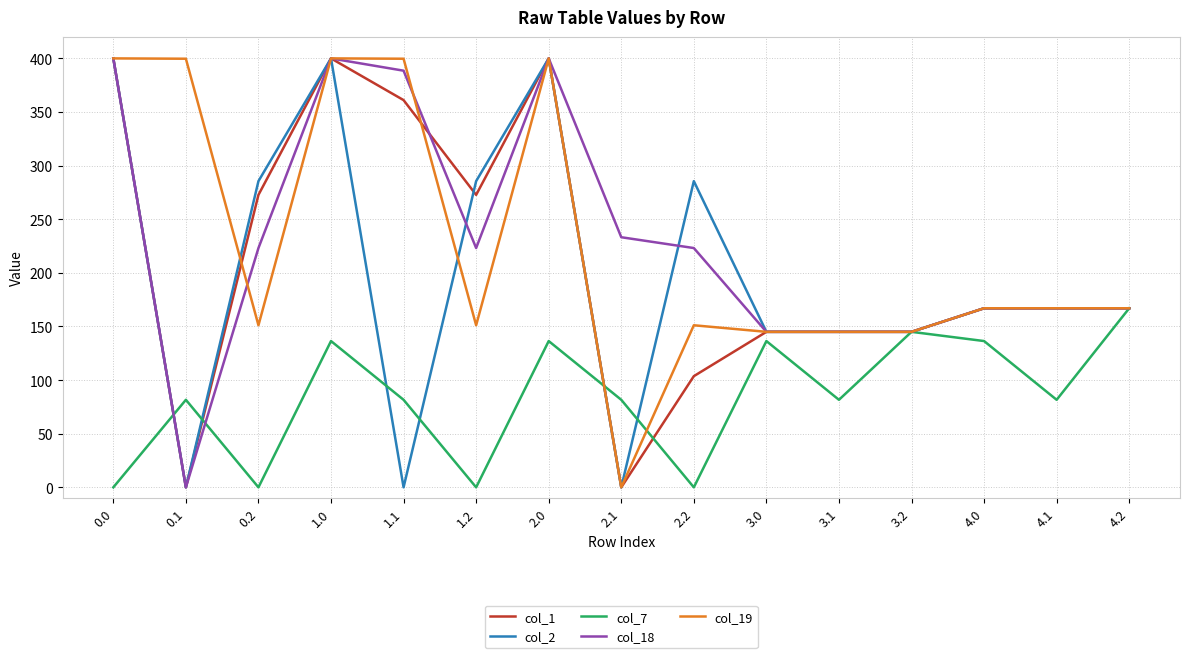

Is the value of col_19 at 1.2 greater than the value of col_1 at 2.0?

No